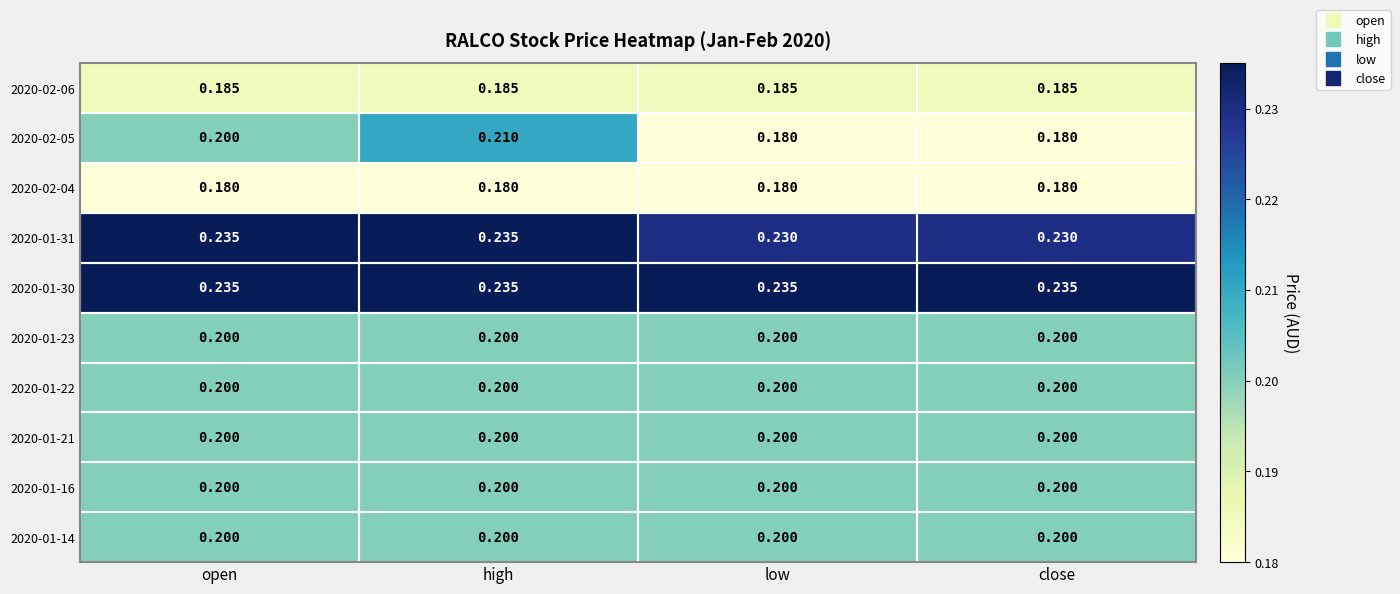

At which category is the sum across all series the highest?

high